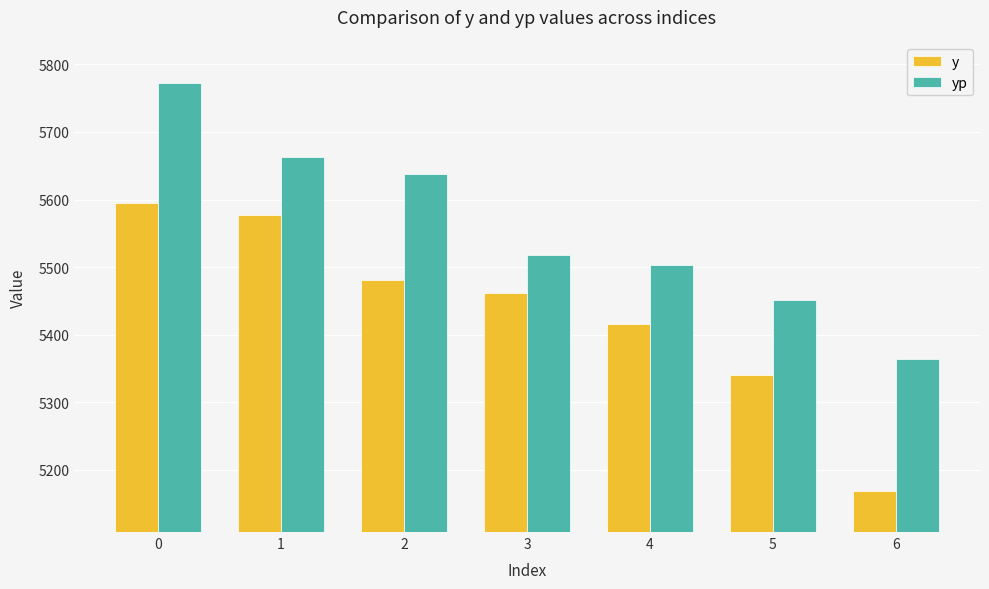

What is the approximate value of yp at 3?

5517.6